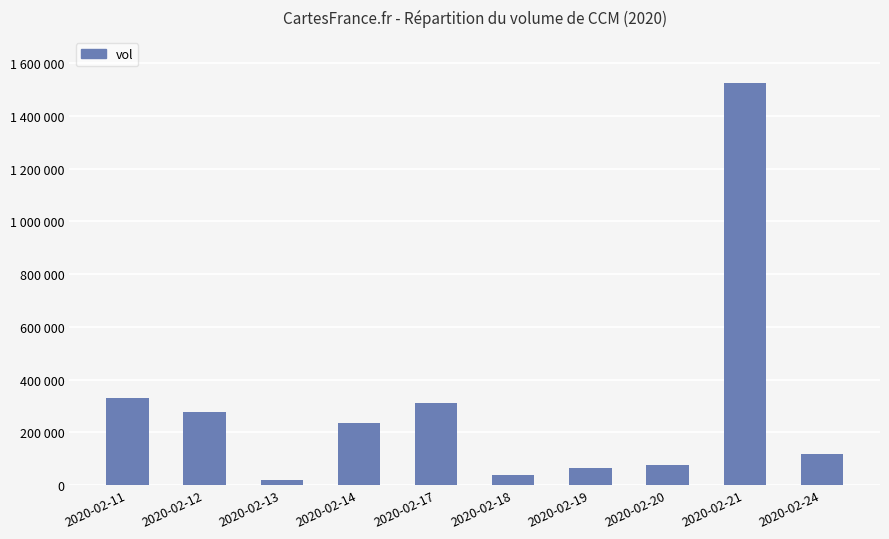

Are the bars horizontal?

No